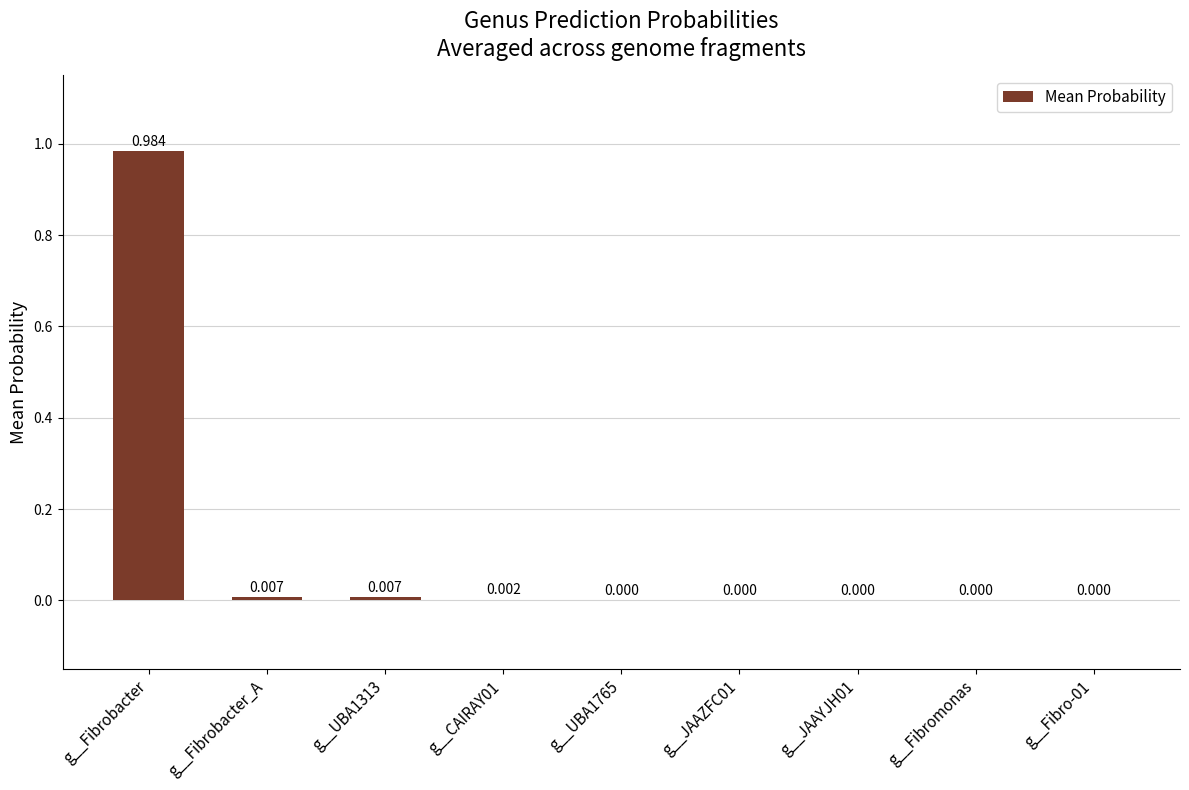

At which category does the chart reach its peak across all series?

g__Fibrobacter